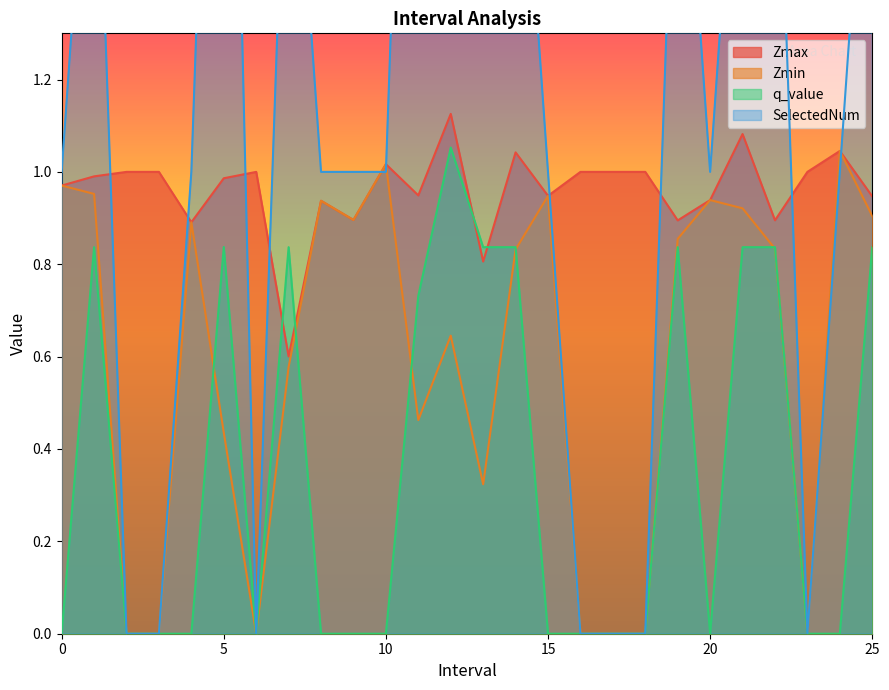

What is the sum of the q_value values at 19.0 and 3.0?

0.8